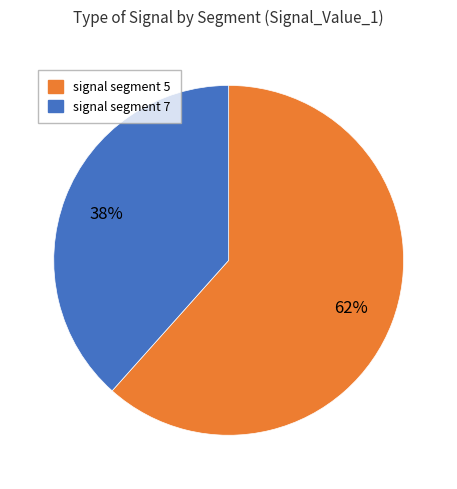

To the nearest percent, what is the average slice percentage?

50%